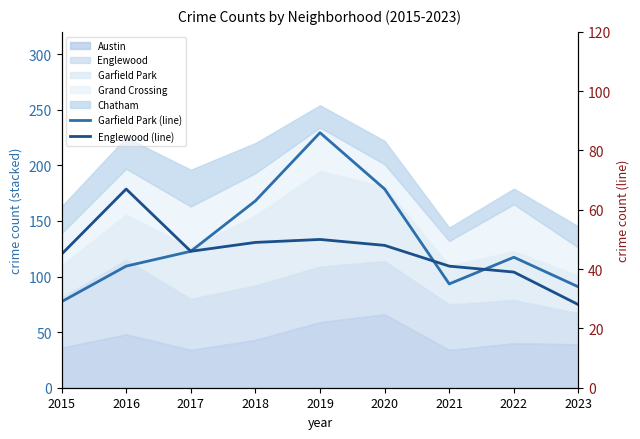

What is the value of the Englewood (line) point at the 3rd from the left?

46